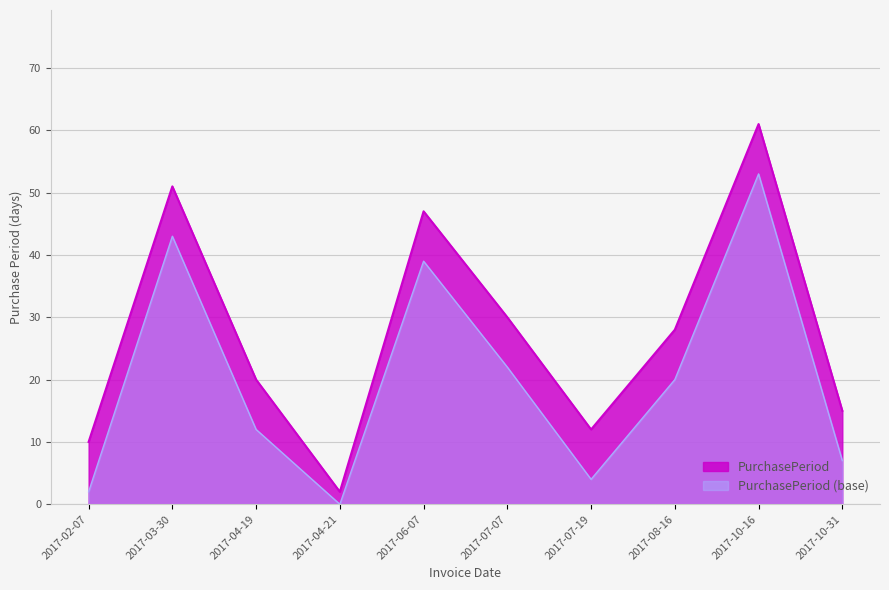

At which category does the data reach its first local valley?

2017-04-21